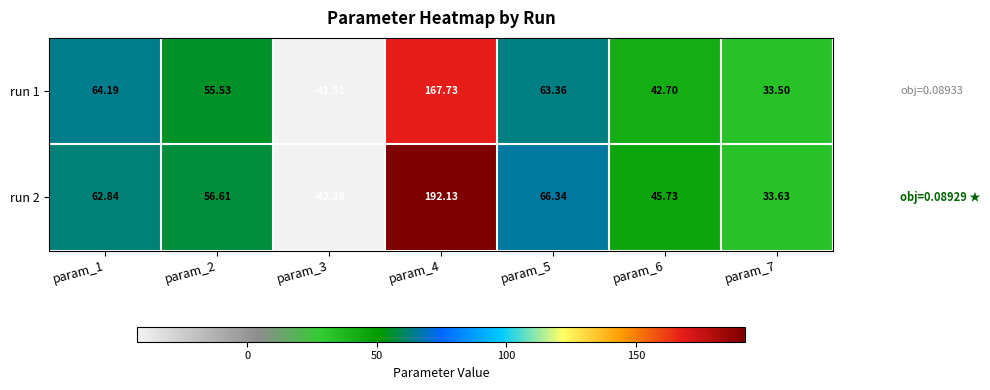

Count the number of data series in this chart.

2